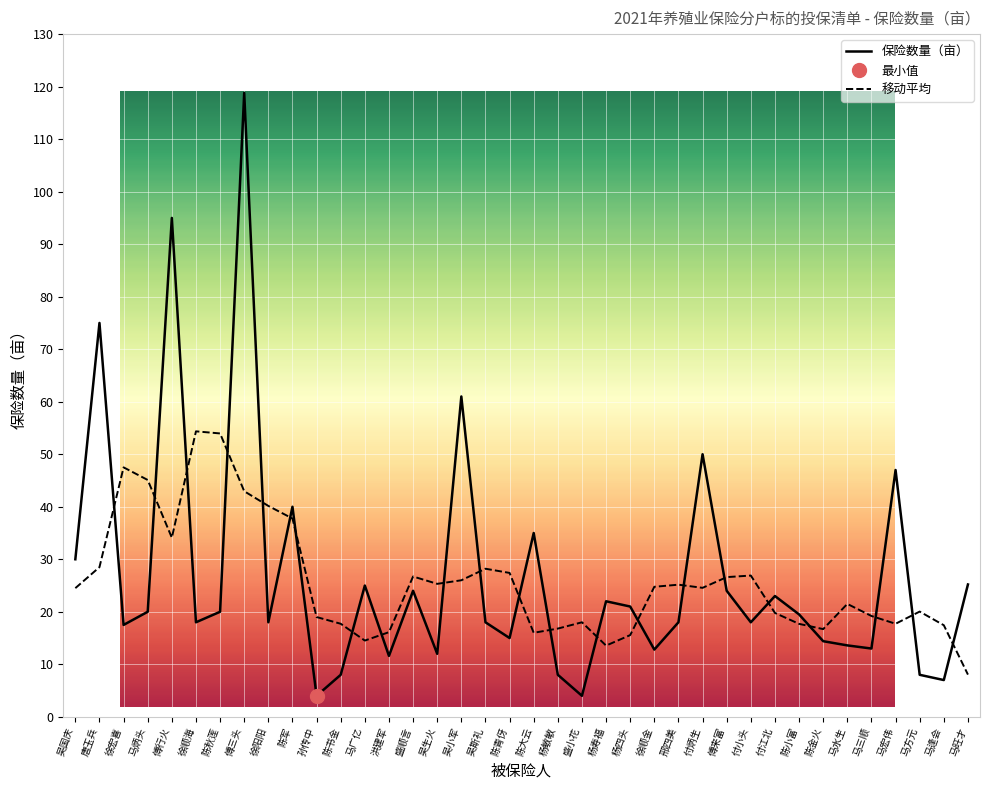

Count the number of categories in the chart.

38